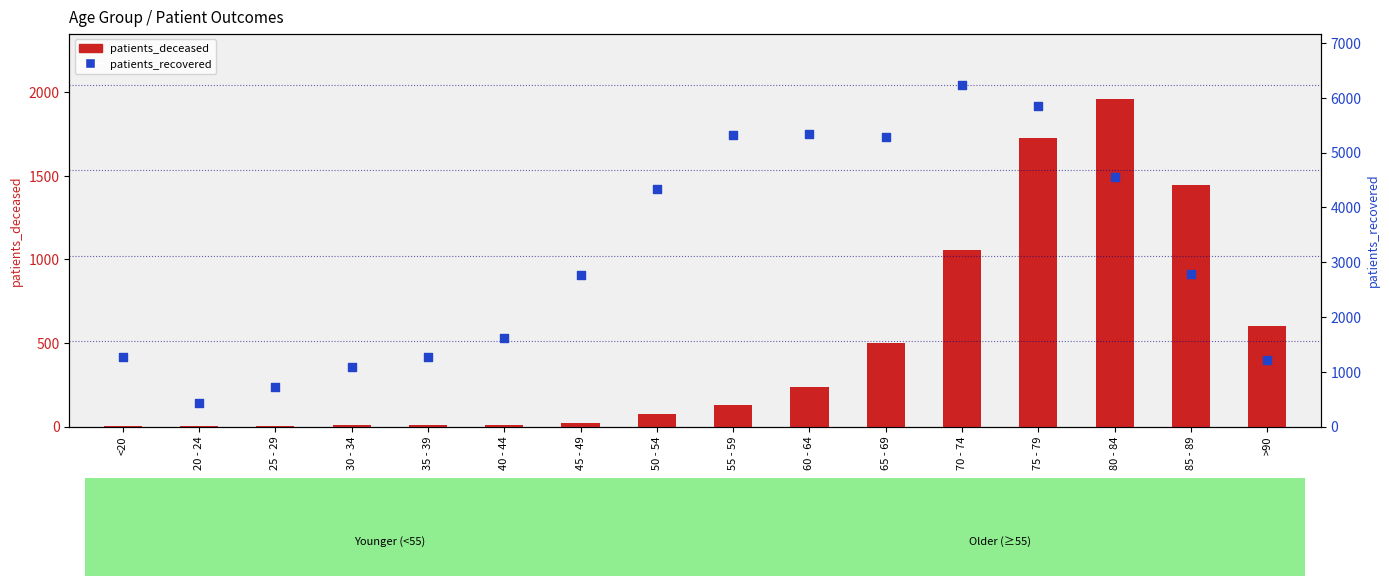

At which category is the sum across all series the highest?

75 - 79